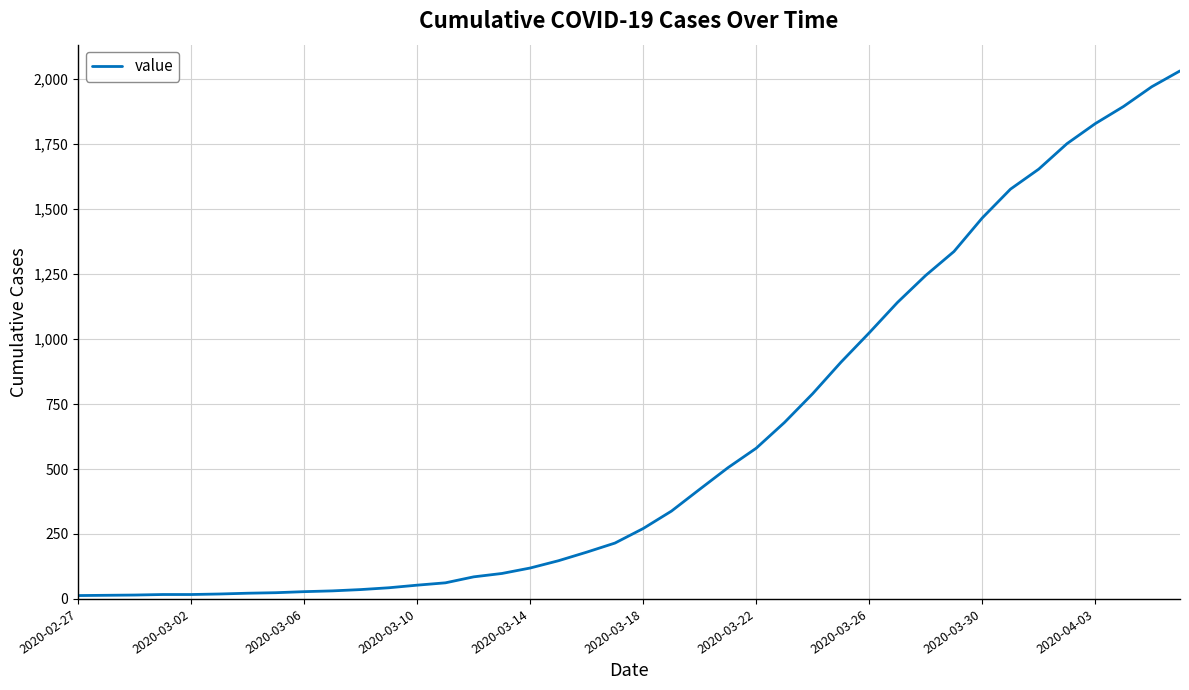

What is the difference between the maximum and minimum values?

2019